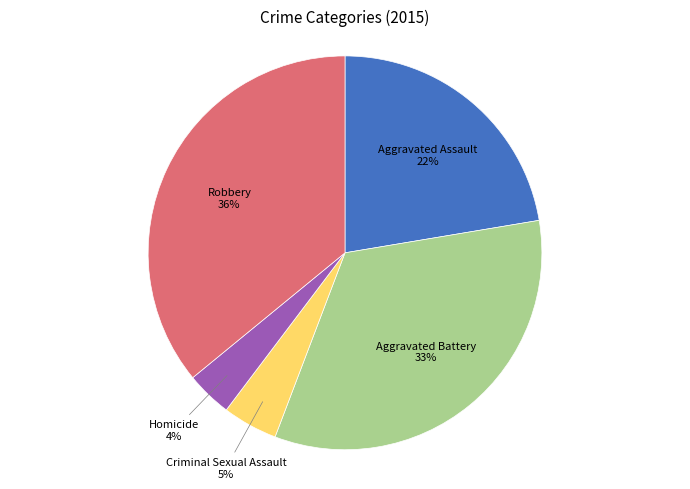

To the nearest percent, what is the difference between the largest and smallest slice percentages?

32%